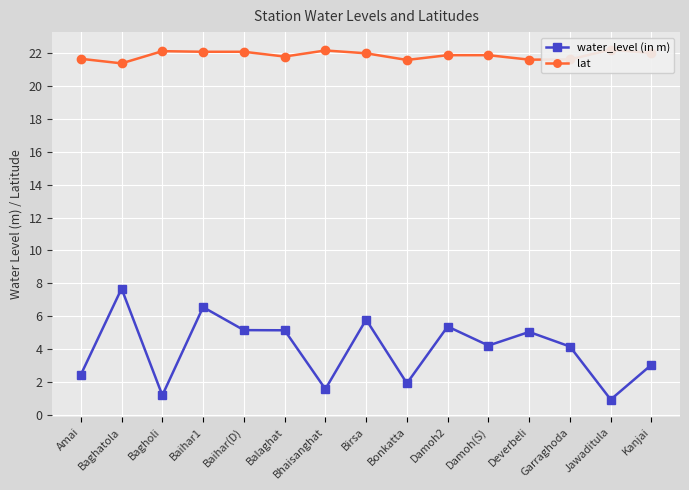

What is the minimum value for lat?

21.4